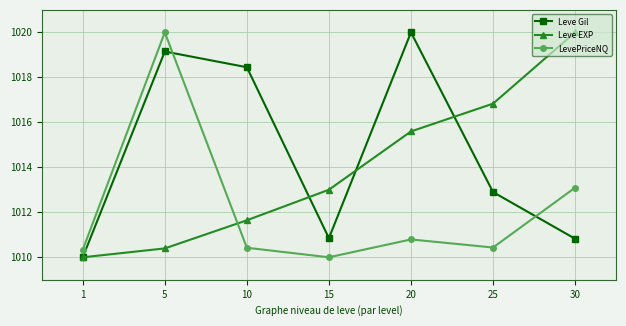

What is the difference between the second highest and minimum values in the LevePriceNQ series?

3.1